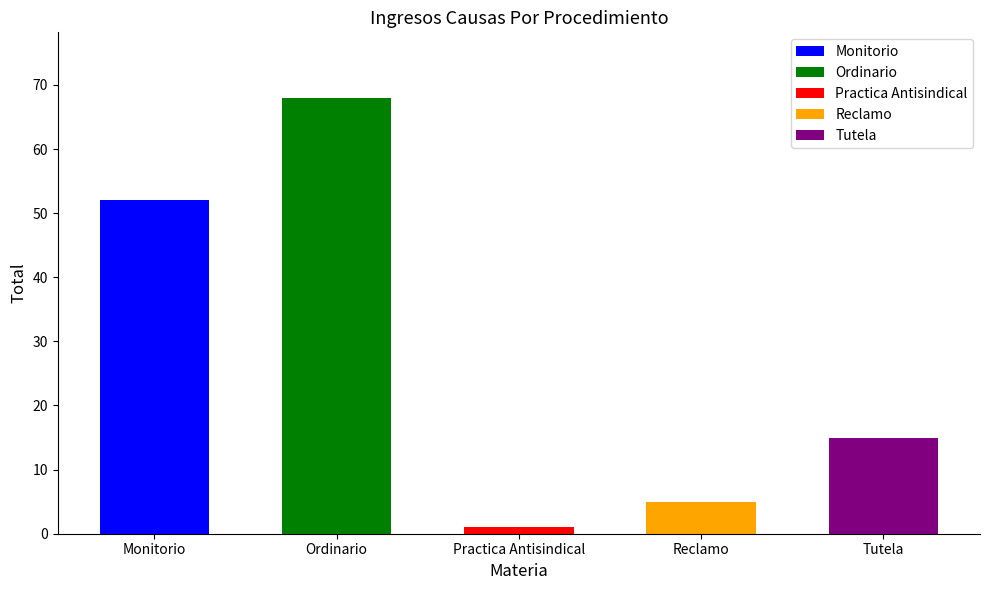

Reading left to right, what are all the values shown in this chart?

Monitorio=52	Ordinario=68	Practica Antisindical=1	Reclamo=5	Tutela=15